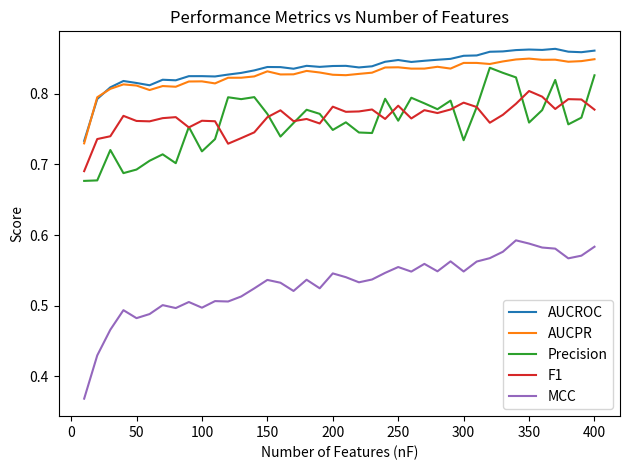

Does the chart display data point markers on the line(s)?

No